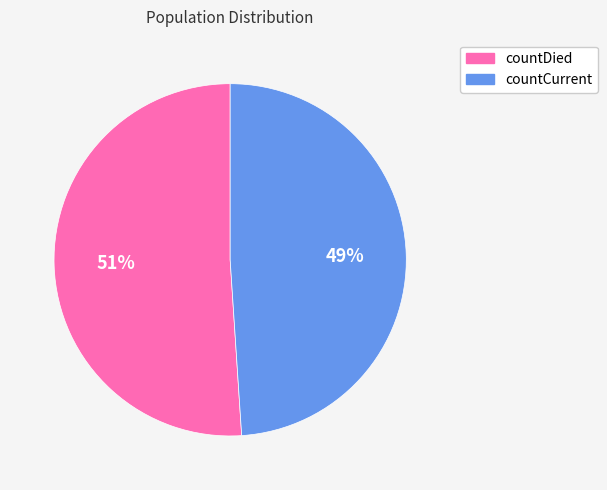

What percentage is the countDied slice, to the nearest percent?

51%